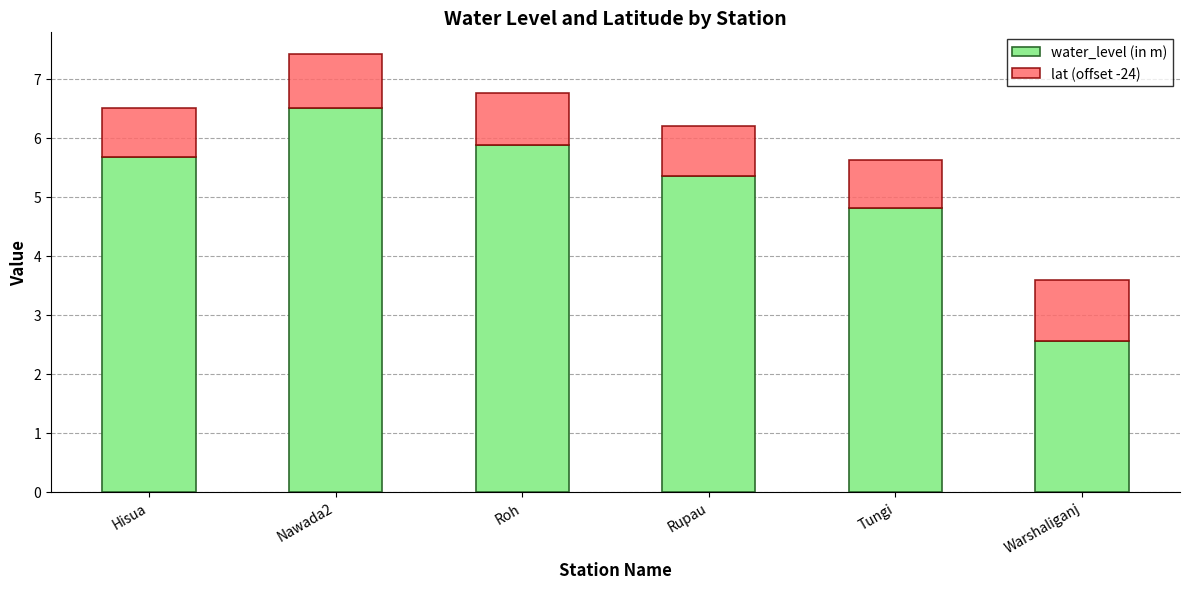

What is the average value of the water_level (in m) series?

5.1